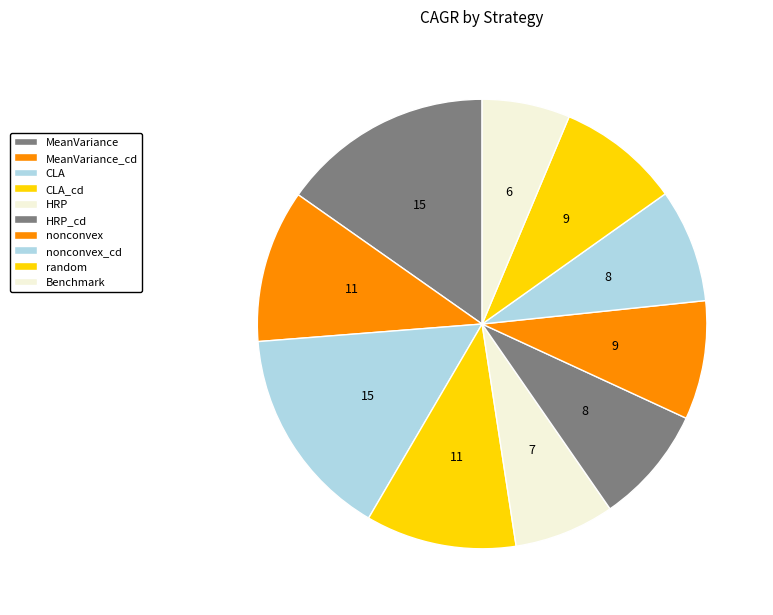

What is the smallest slice in the pie chart?

Benchmark